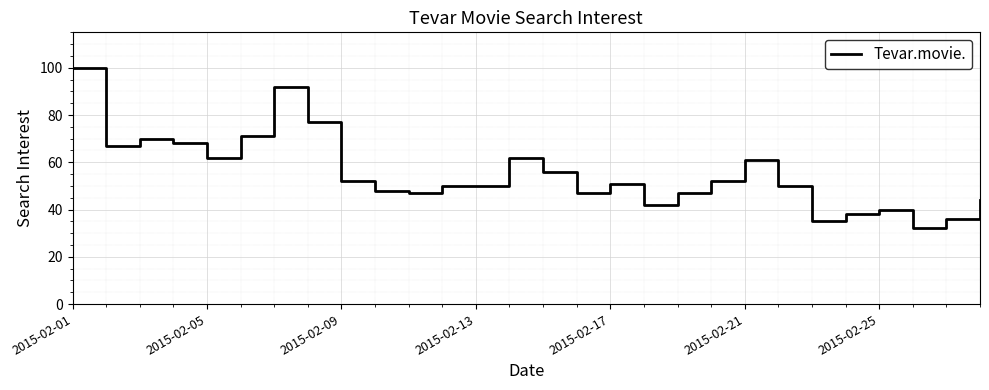

What is the greatest value displayed?

100